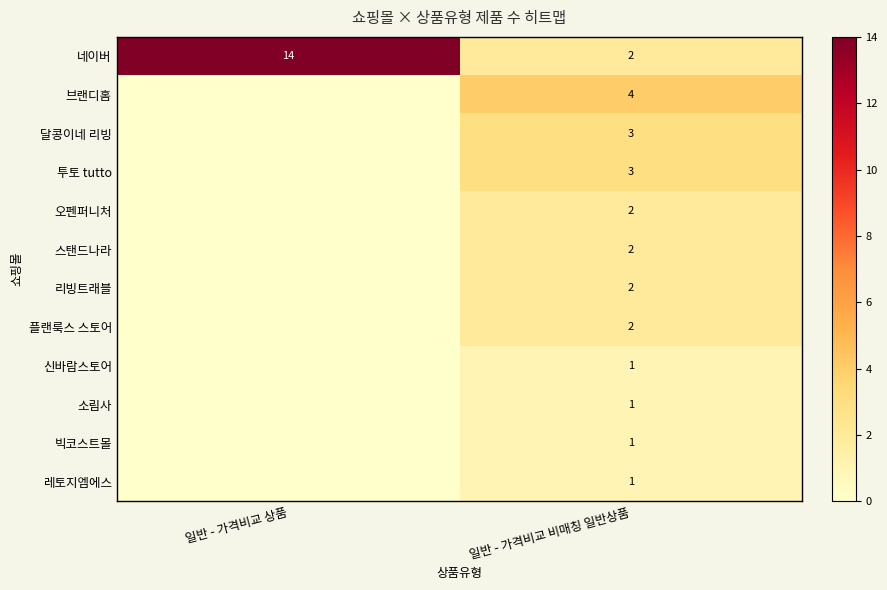

What is the sum of the 네이버 values at 일반 - 가격비교 비매칭 일반상품 and 일반 - 가격비교 상품?

16